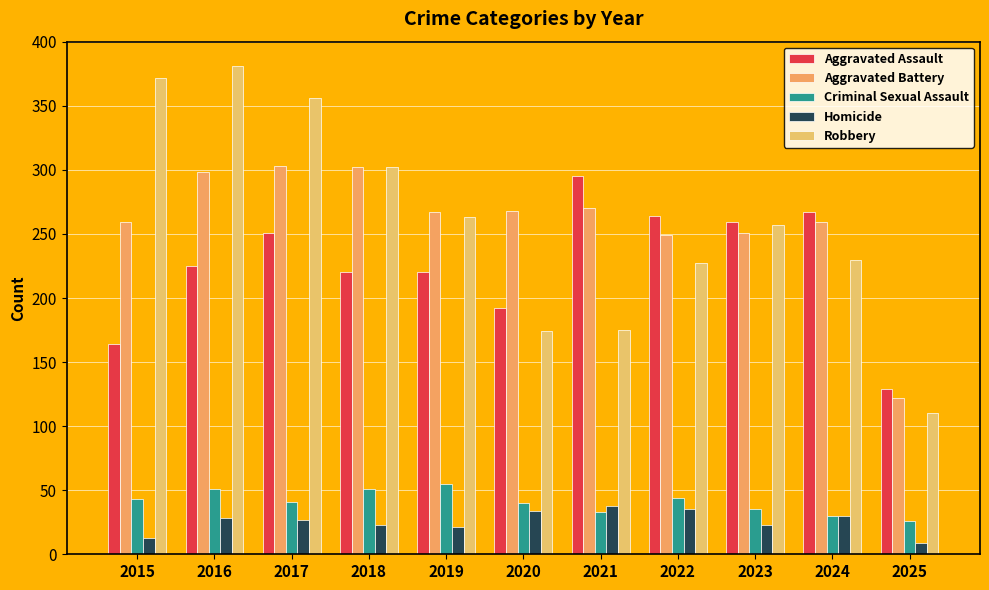

The Homicide series shows 45 at 2020. True or false?

False